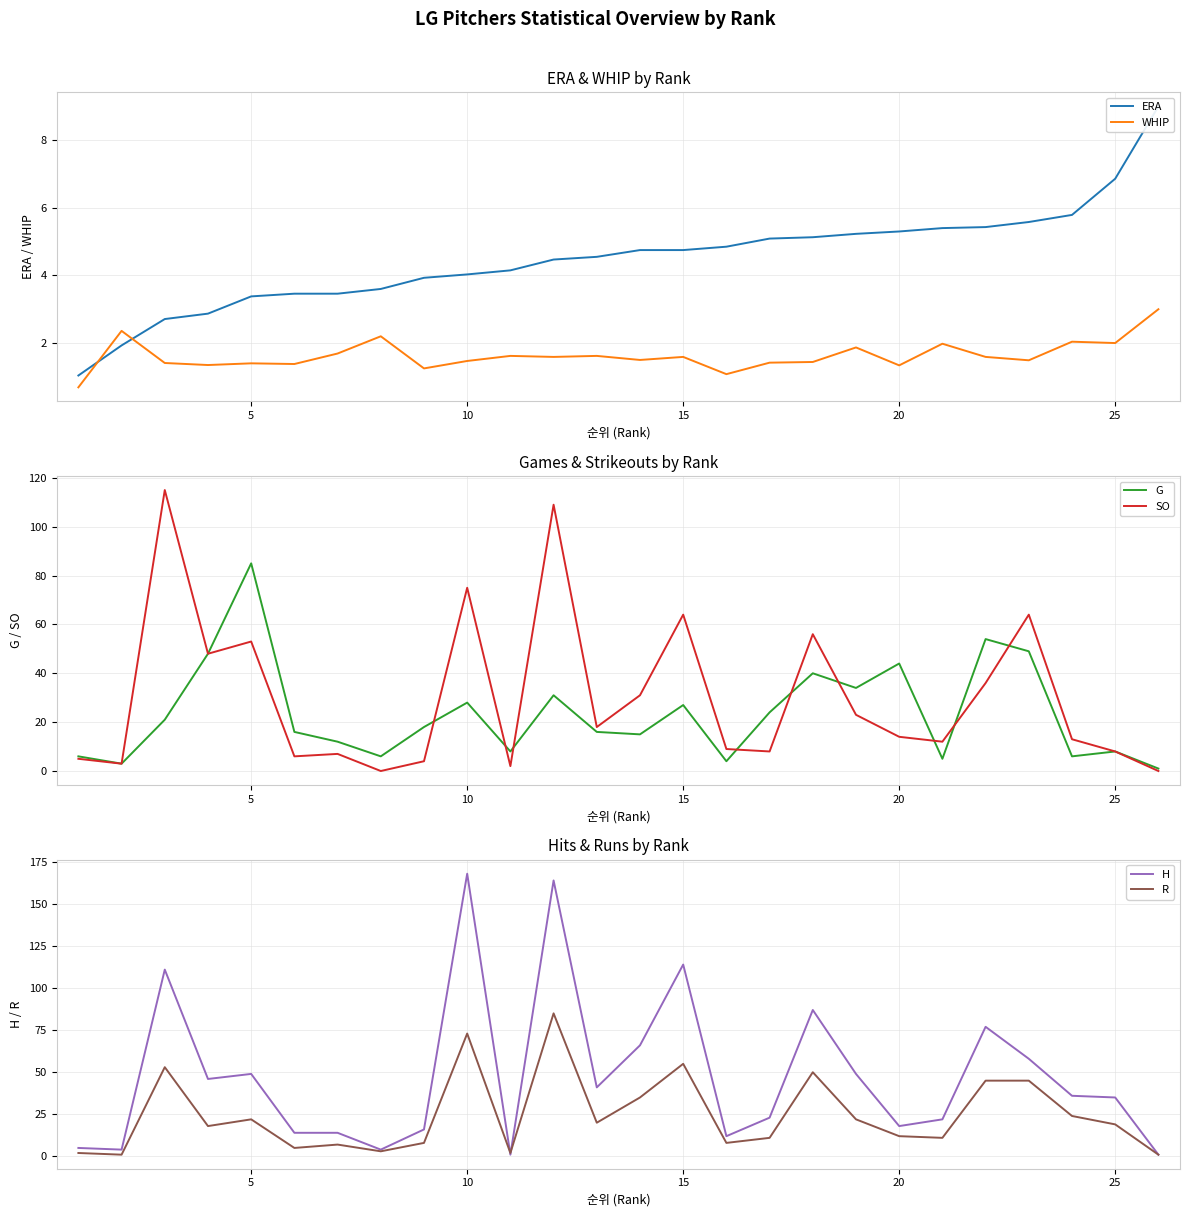

Reading left to right, extract all data points from this chart.

ERA: 1.0	1.9	2.7	2.9	3.4	3.5	3.5	3.6	3.9	4.0	4.2	4.5	4.5	4.8	4.8	4.8	5.1	5.1	5.2	5.3	5.4	5.4	5.6	5.8	6.9	9.0
WHIP: 0.7	2.4	1.4	1.4	1.4	1.4	1.7	2.2	1.2	1.5	1.6	1.6	1.6	1.5	1.6	1.1	1.4	1.4	1.9	1.3	2.0	1.6	1.5	2.0	2.0	3.0
G: 6.0	3.0	21.0	48.0	85.0	16.0	12.0	6.0	18.0	28.0	8.0	31.0	16.0	15.0	27.0	4.0	24.0	40.0	34.0	44.0	5.0	54.0	49.0	6.0	8.0	1.0
SO: 5.0	3.0	115.0	48.0	53.0	6.0	7.0	0.0	4.0	75.0	2.0	109.0	18.0	31.0	64.0	9.0	8.0	56.0	23.0	14.0	12.0	36.0	64.0	13.0	8.0	0.0
H: 5.0	4.0	111.0	46.0	49.0	14.0	14.0	4.0	16.0	168.0	1.0	164.0	41.0	66.0	114.0	12.0	23.0	87.0	49.0	18.0	22.0	77.0	58.0	36.0	35.0	1.0
R: 2.0	1.0	53.0	18.0	22.0	5.0	7.0	3.0	8.0	73.0	2.0	85.0	20.0	35.0	55.0	8.0	11.0	50.0	22.0	12.0	11.0	45.0	45.0	24.0	19.0	1.0